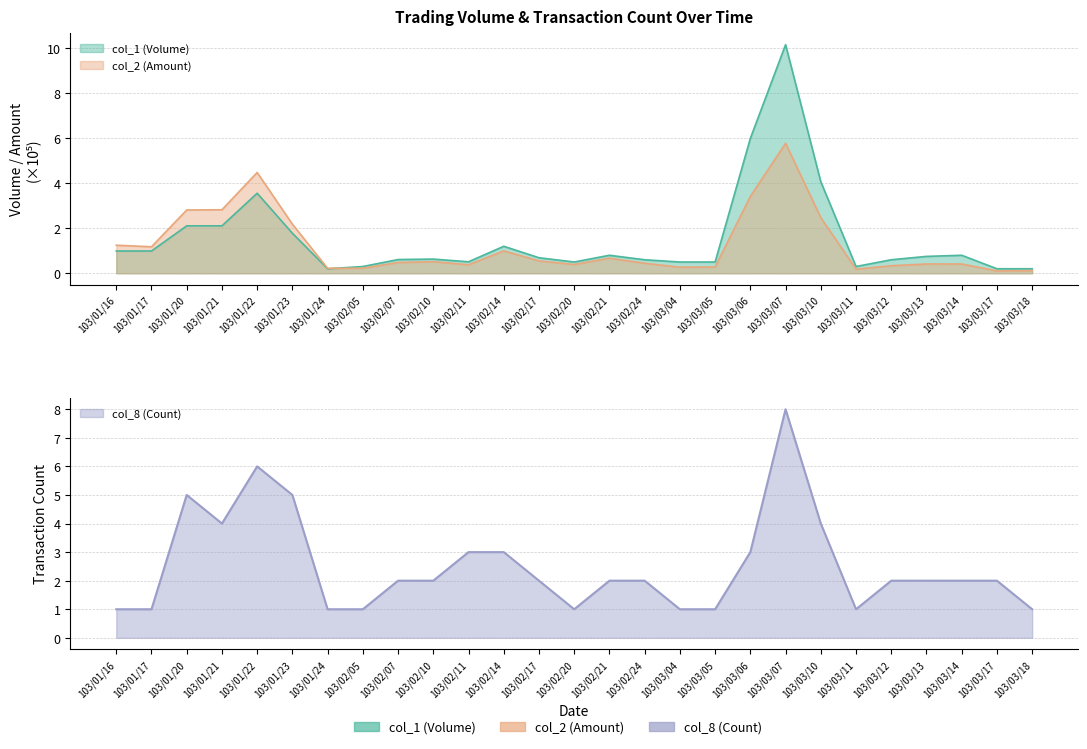

At which label does col_2 (Amount) reach its minimum?

103/03/17